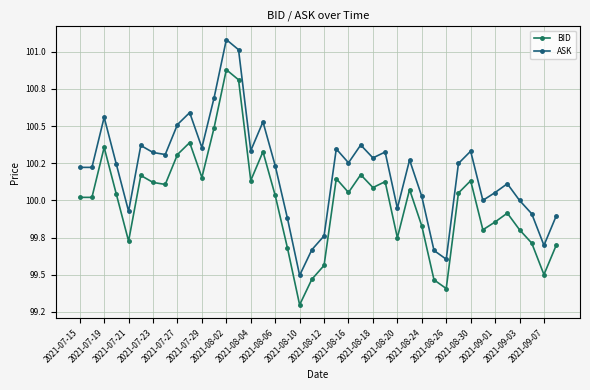

List the series in order of their peak value, highest first.

ASK, BID